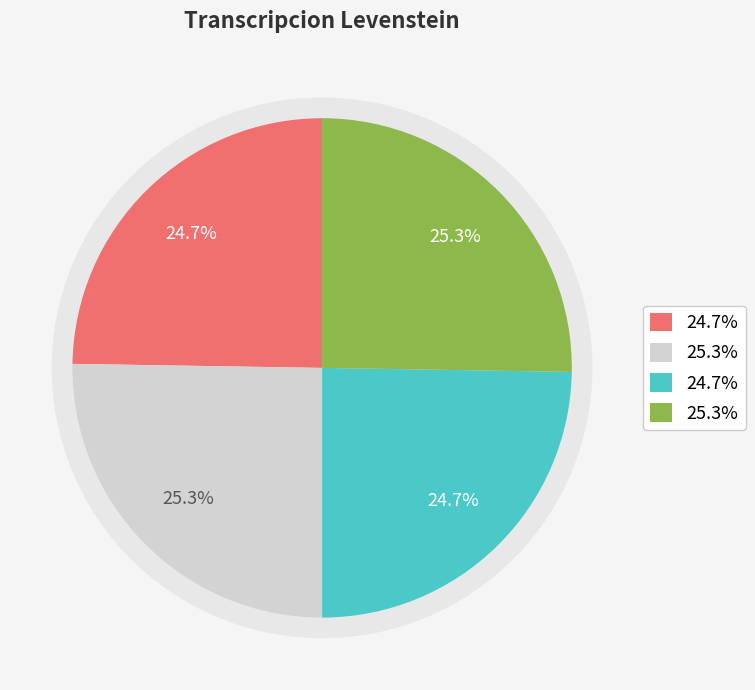

To the nearest percent, what percentage of the pie is Dialectal_normalizada?

25%